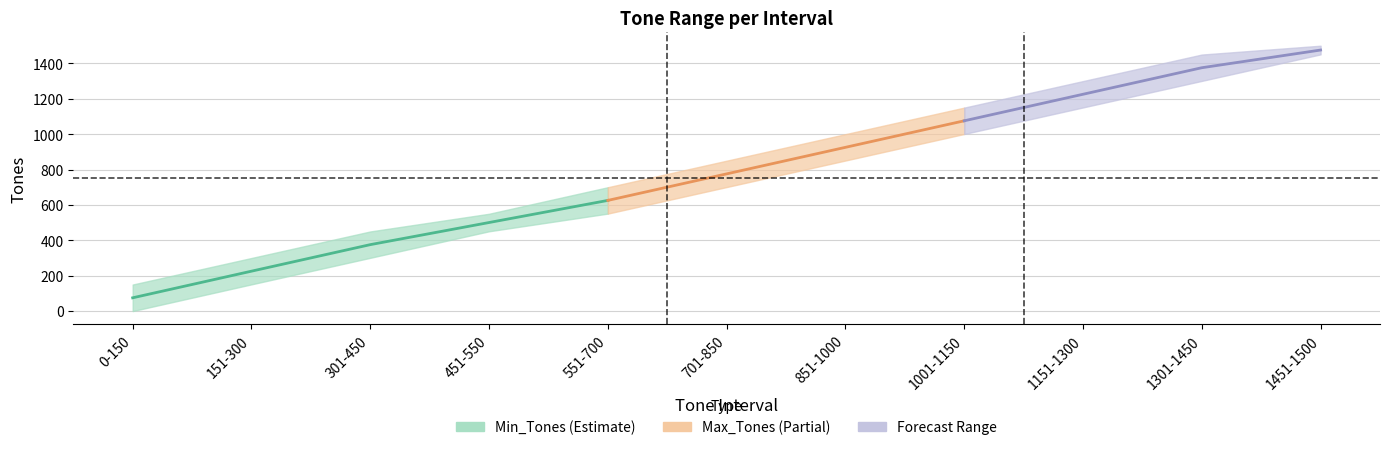

Does the chart have visible grid lines?

Yes